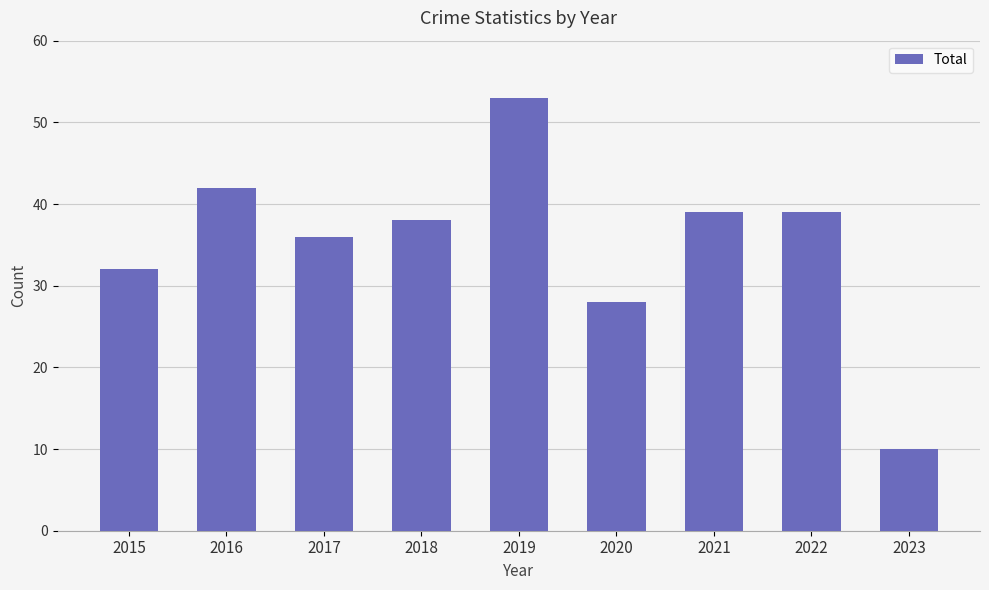

Reading right to left, list all the values displayed in this chart.

10	39	39	28	53	38	36	42	32